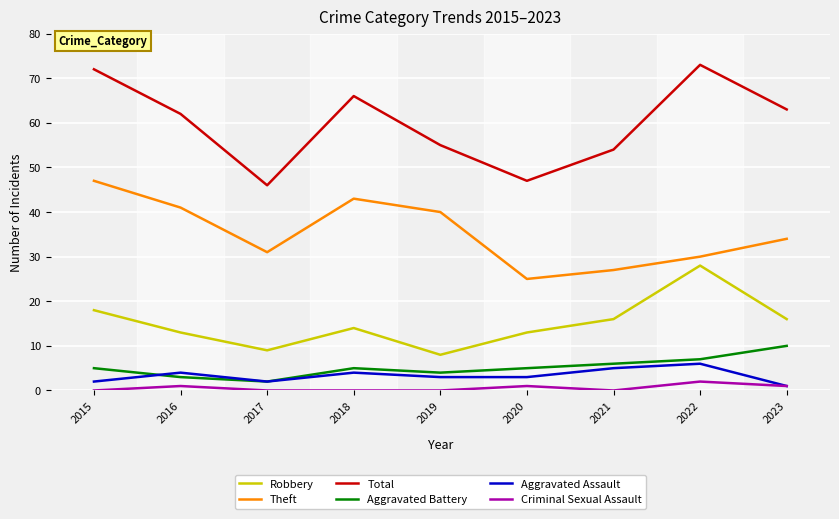

At which label does Robbery reach its minimum?

2019